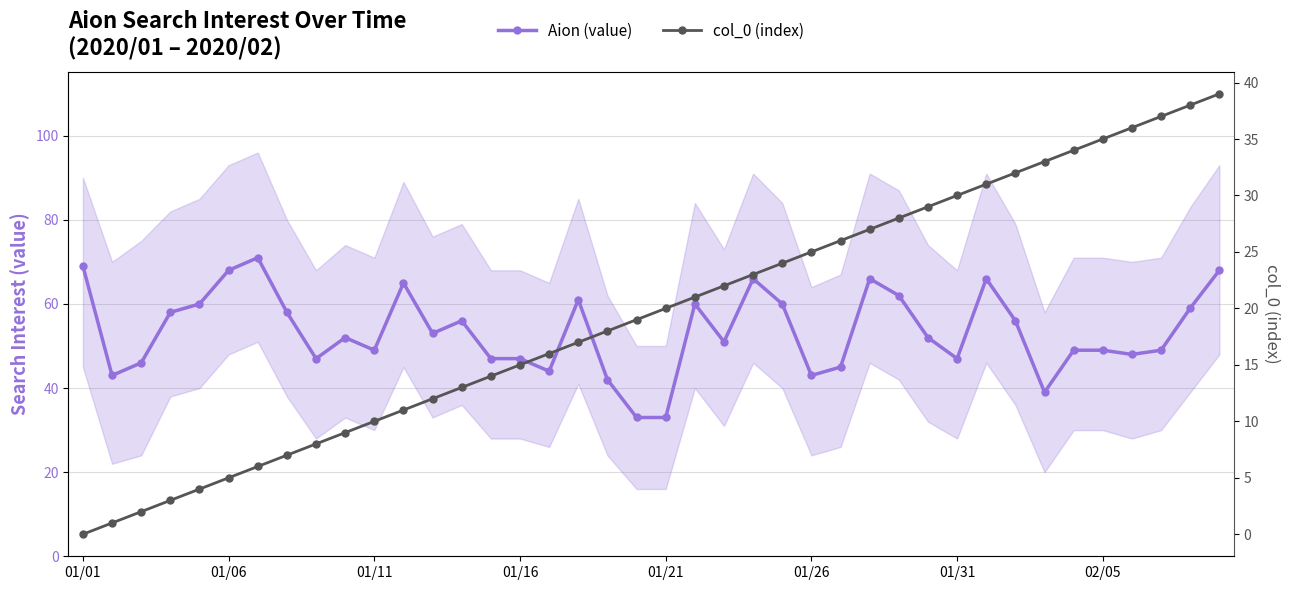

Is it true that col_0 (index) equals 18 at 18?

True